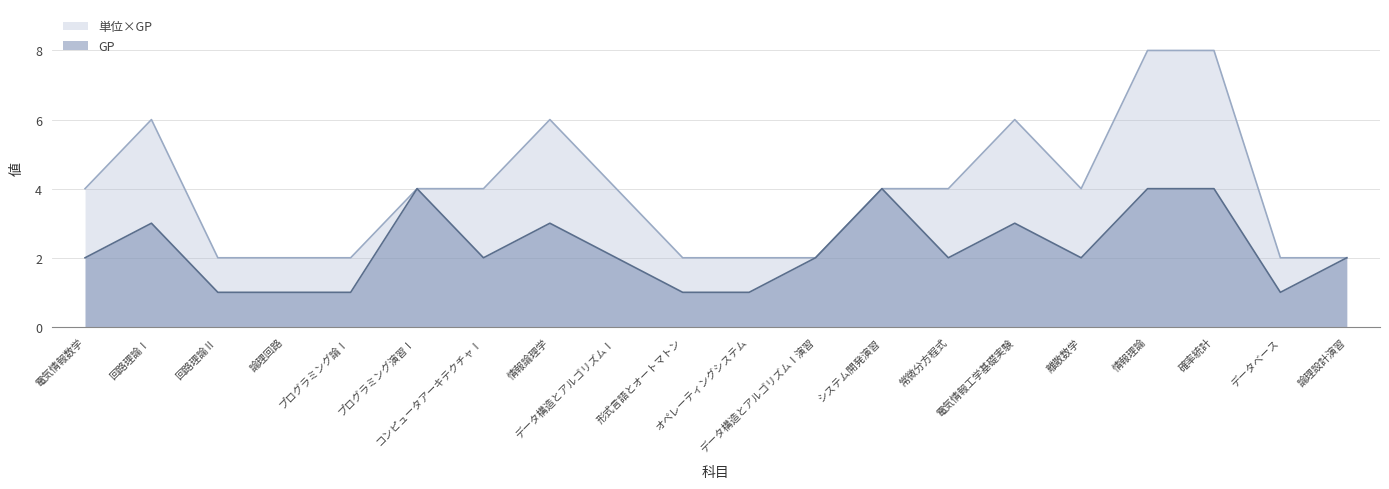

What are all the series names shown in the legend?

単位×GP, GP